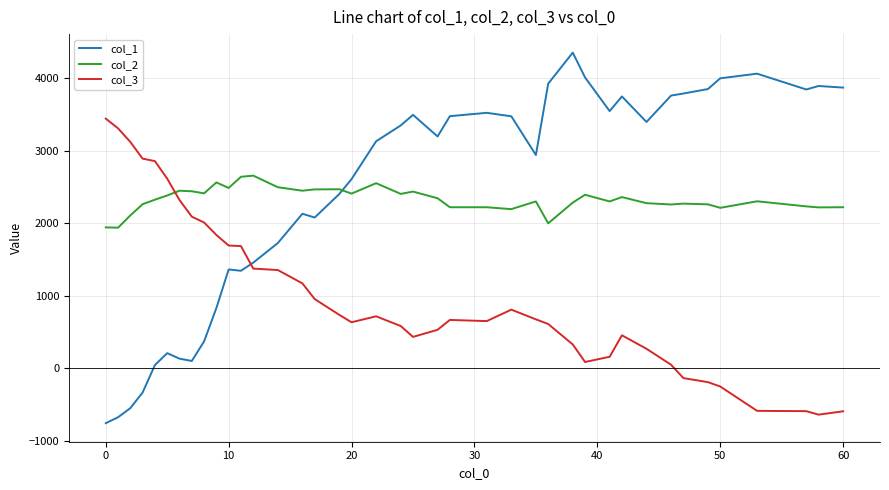

True or false: col_1 and col_2 cross at least once.

True